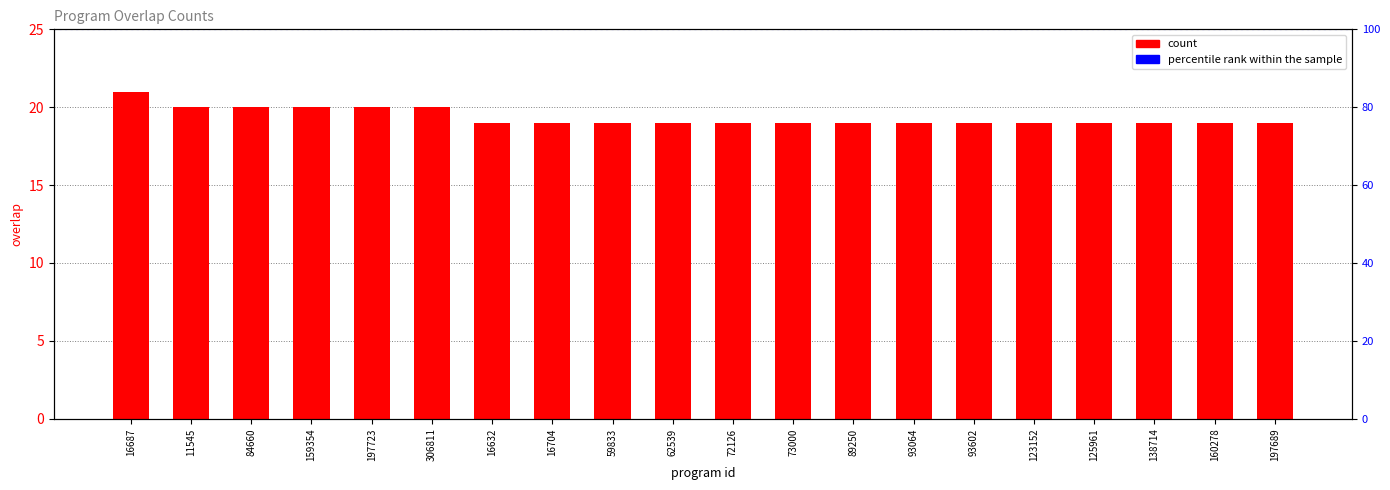

Reading left to right, what are all the values shown in this chart?

21	20	20	20	20	20	19	19	19	19	19	19	19	19	19	19	19	19	19	19